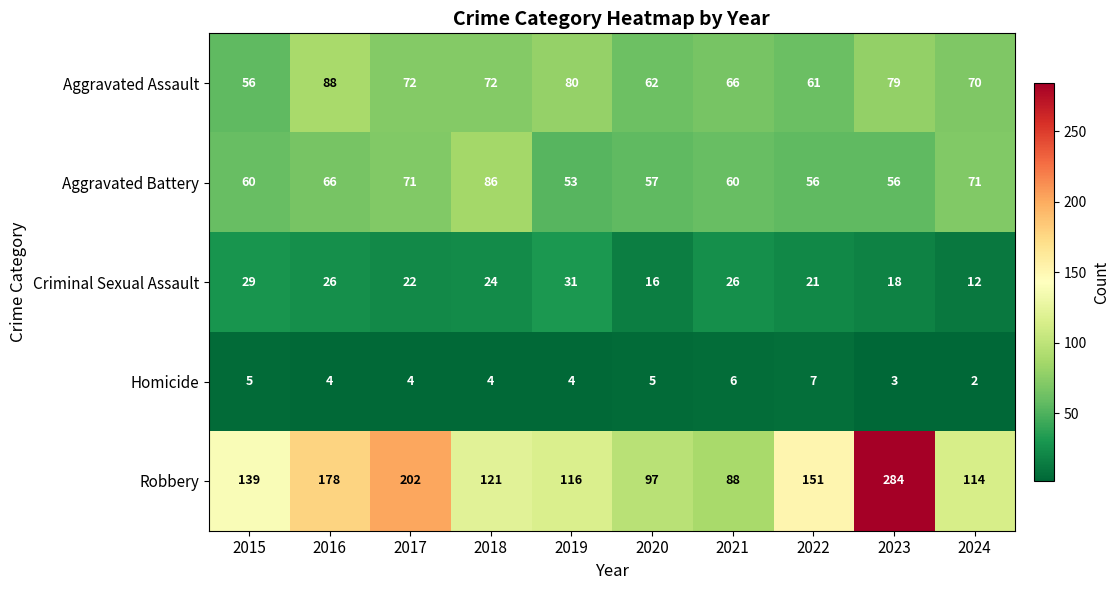

What is the spread (max minus min) of values at 2023?

281